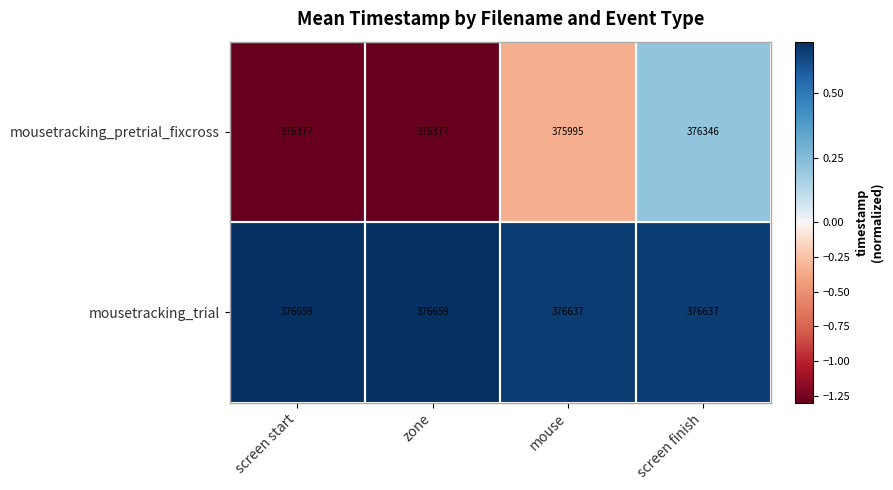

What is the highest value of the mousetracking_pretrial_fixcross series?

376346